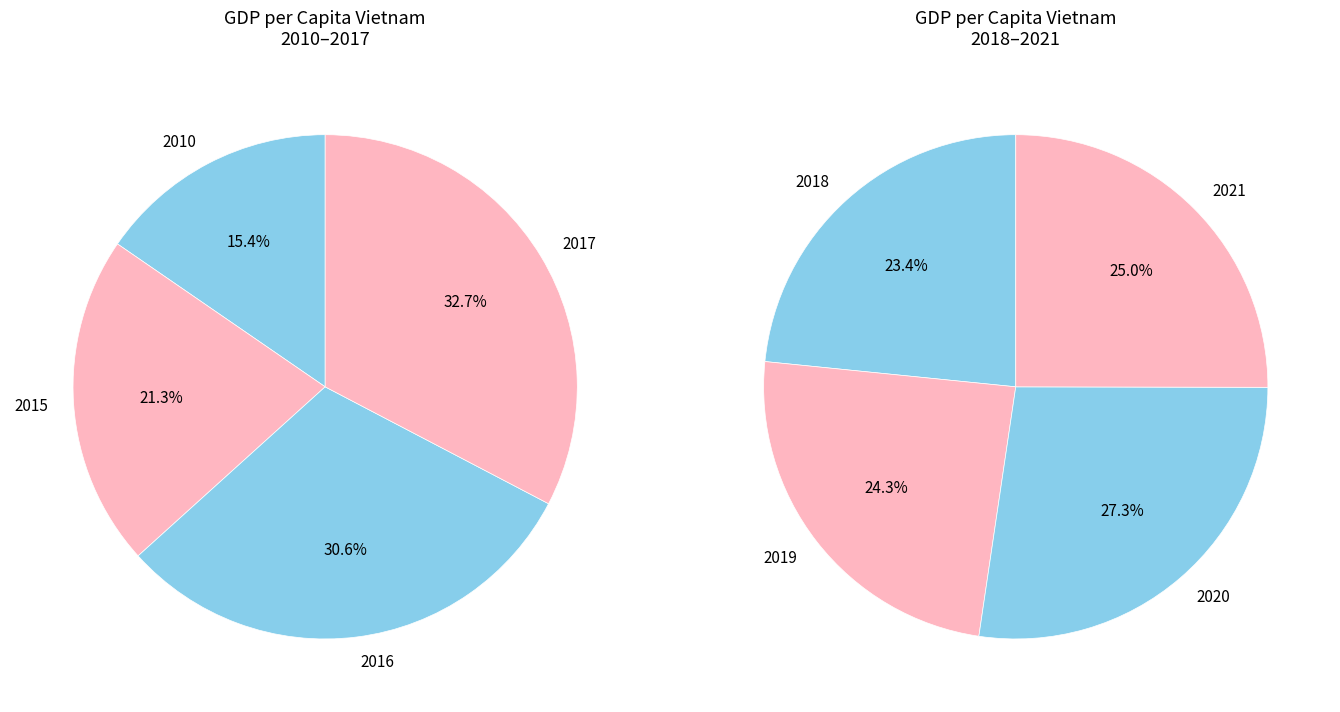

What is the change in value from 2017 to 2018?

+31.2